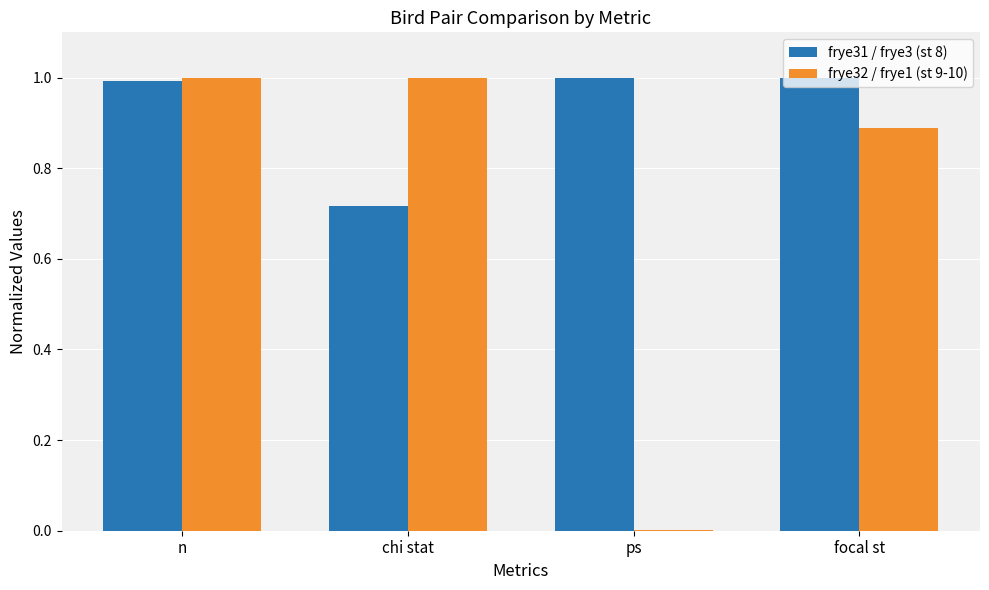

At which label is frye31 / frye3 (st 8) closest to 0?

chi stat